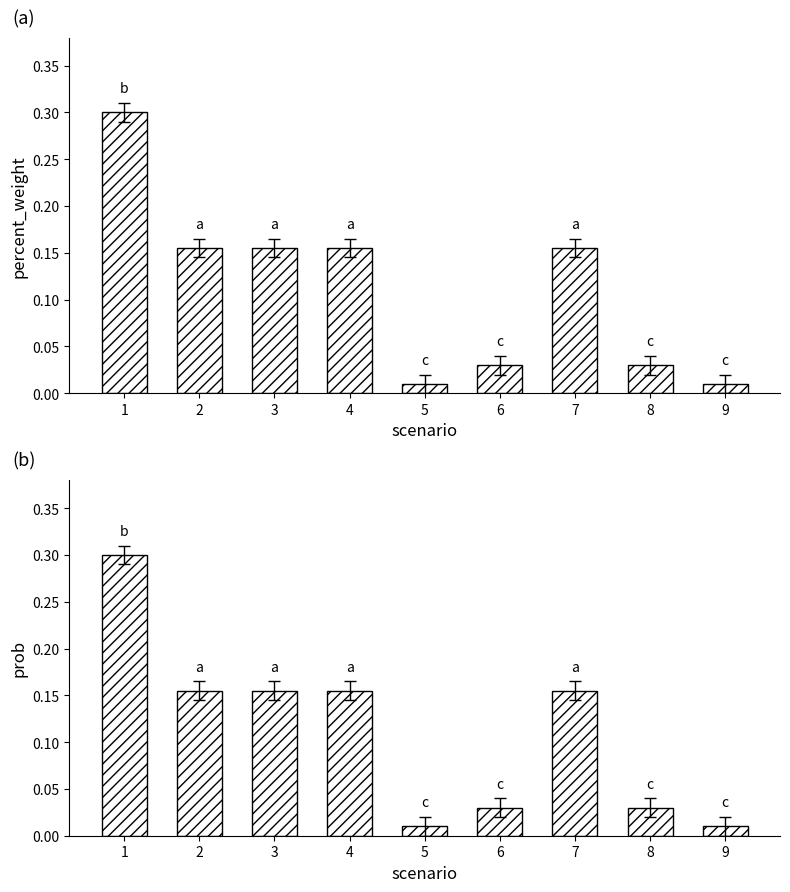

What are all the series names shown in the legend?

percent_weight, prob